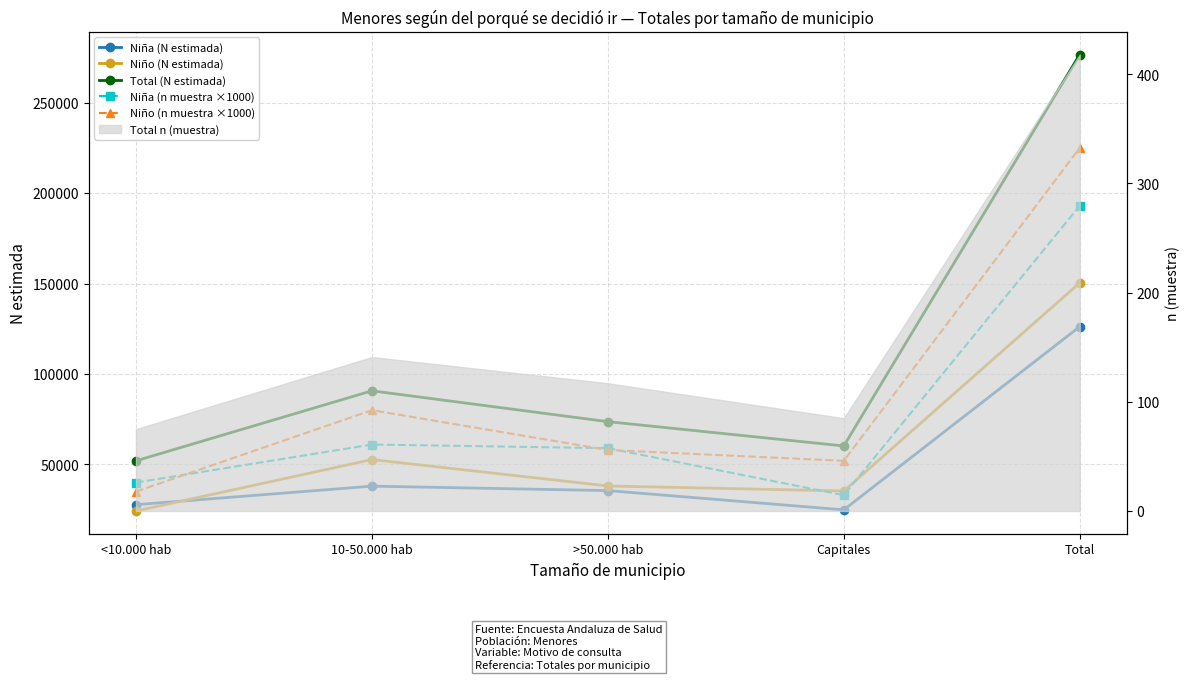

How many values in the Niño (n muestra ×1000) series are below 58000?

2